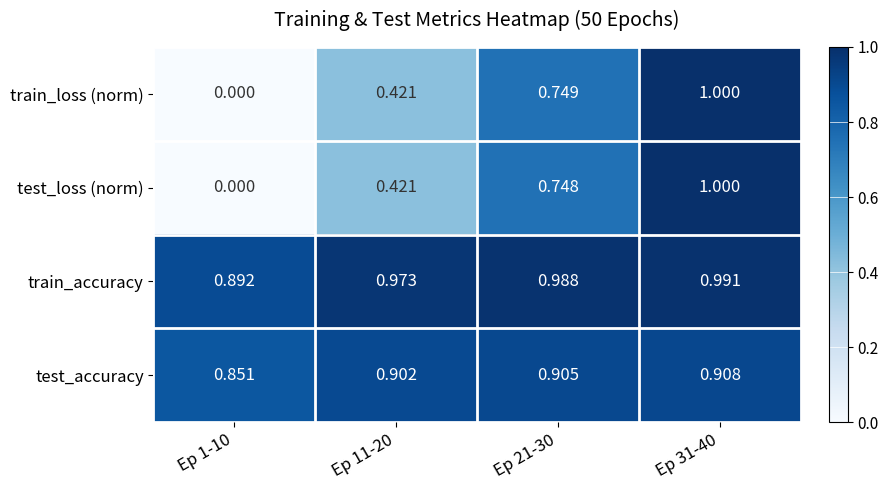

At how many categories does at least one series exceed 0?

4